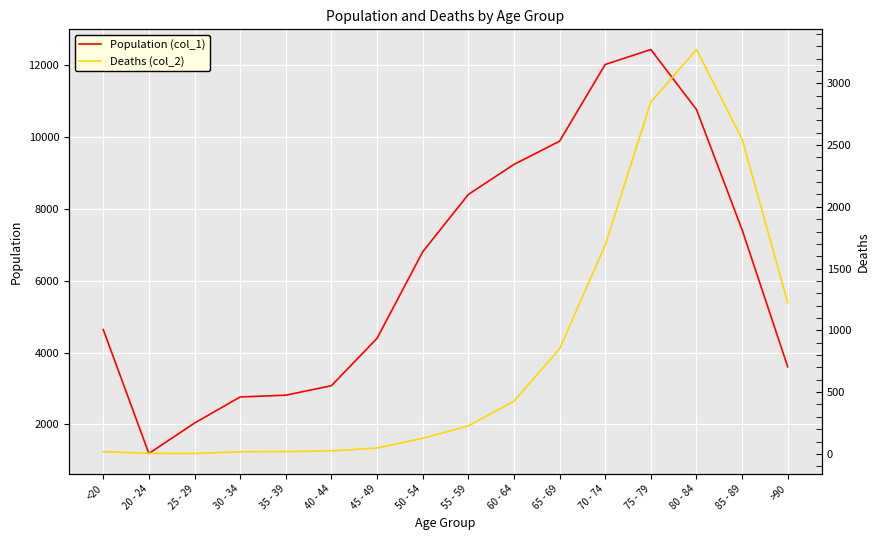

What is the total value across all series at 25 - 29?

2041